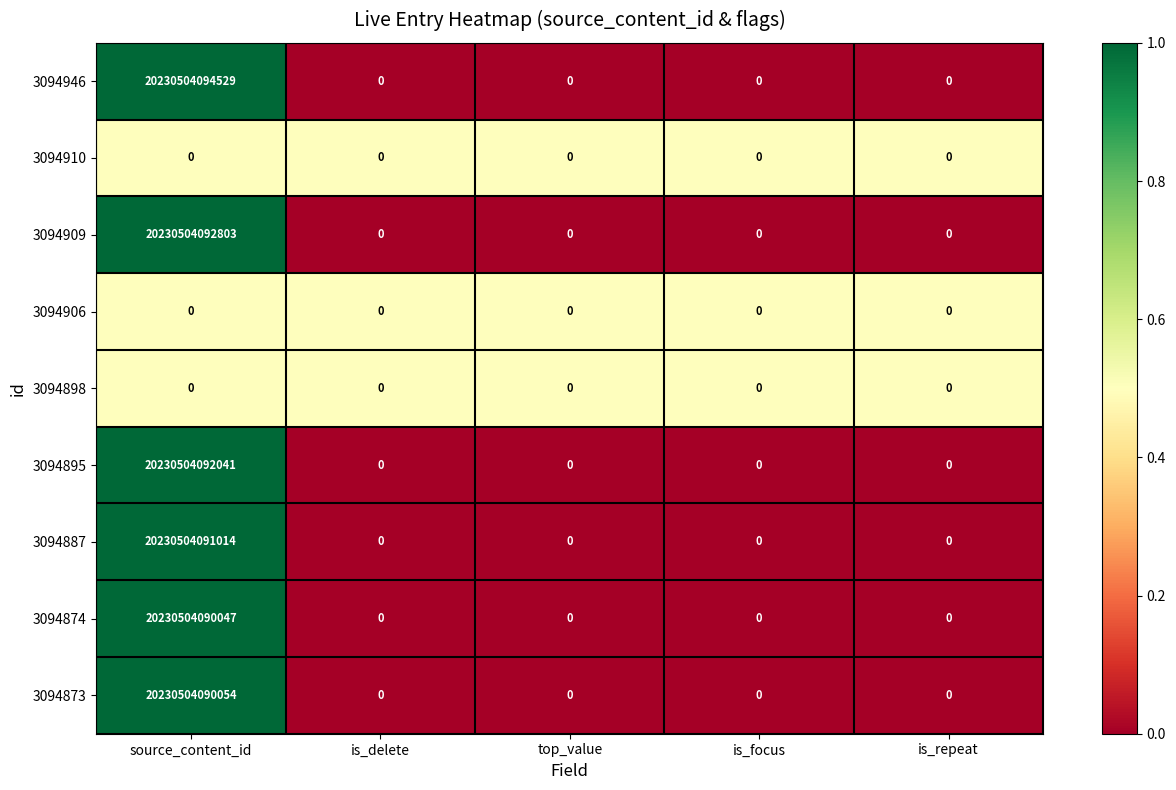

How many values in 3094873 are above zero?

1